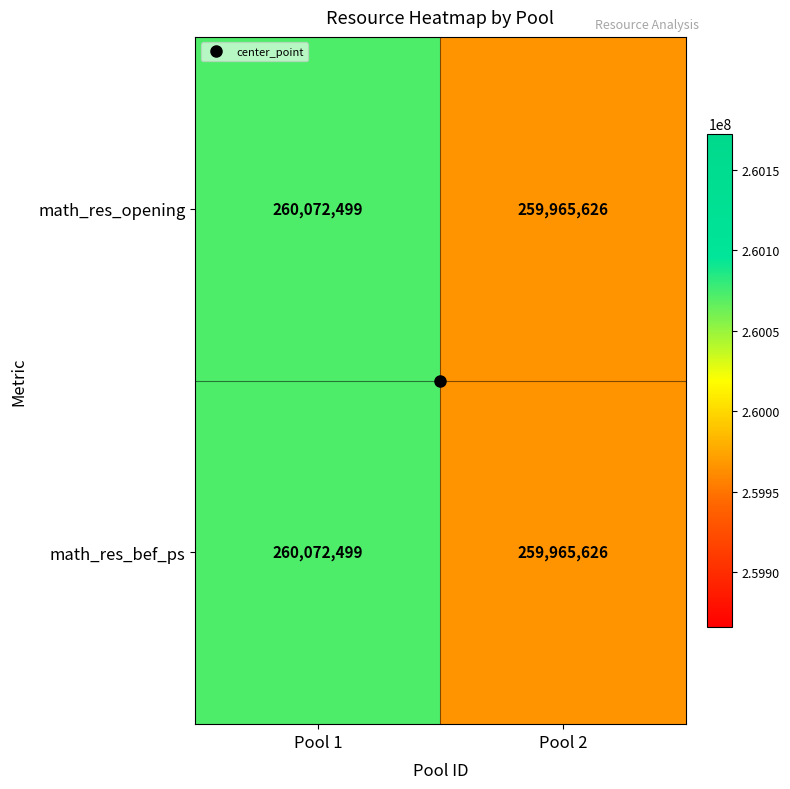

Rank the categories by math_res_opening value from lowest to highest.

Pool 2, Pool 1